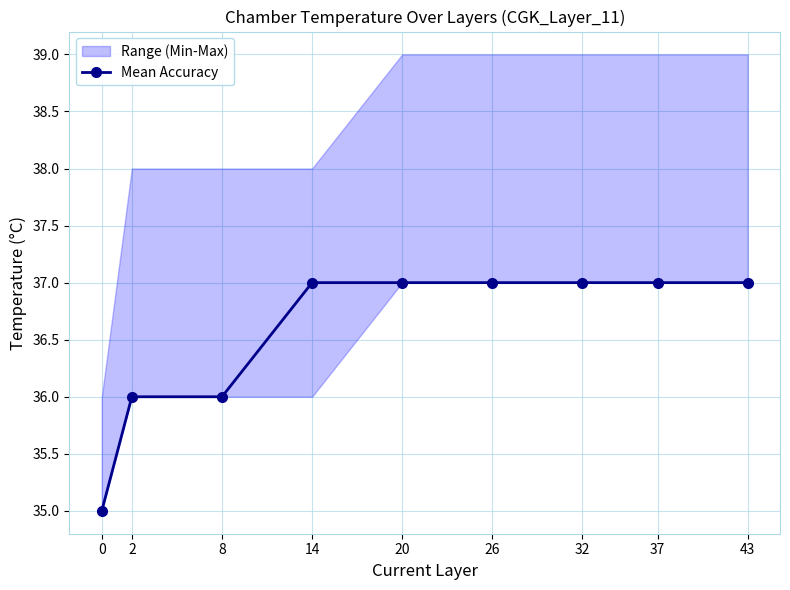

True or false: the data shows 37 at 43.

True